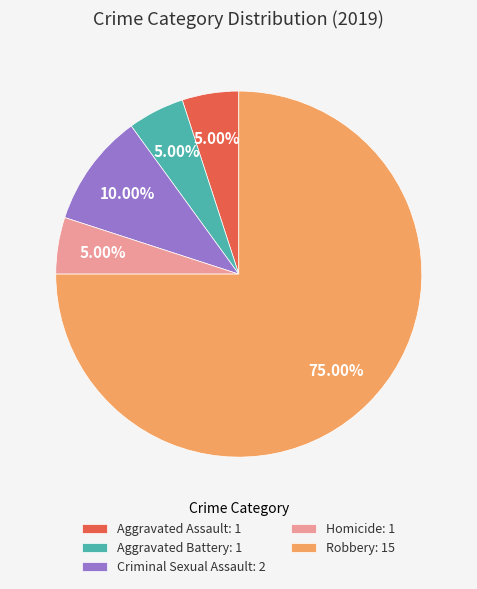

Count the number of slices in the pie.

5